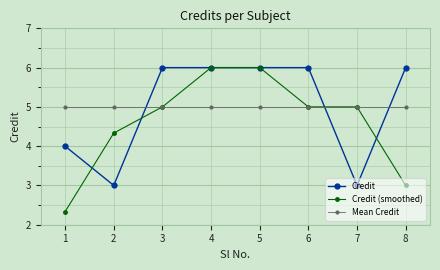

What is the maximum value for Credit (smoothed)?

6.0